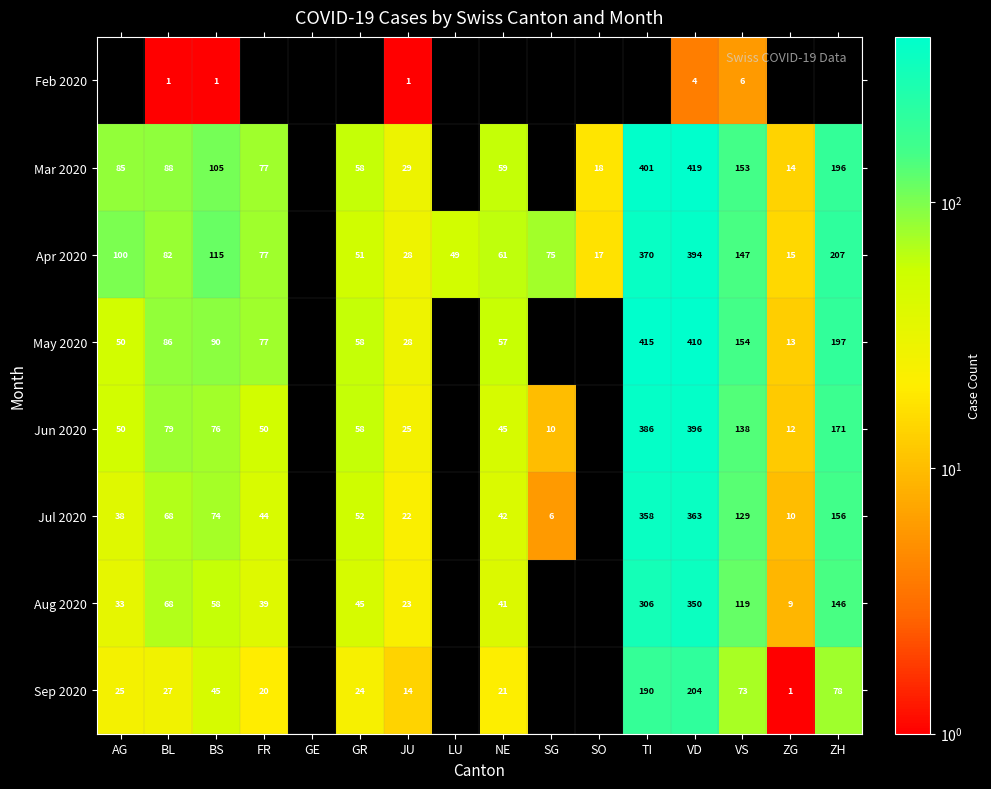

What is the maximum value shown in the chart?

419.0